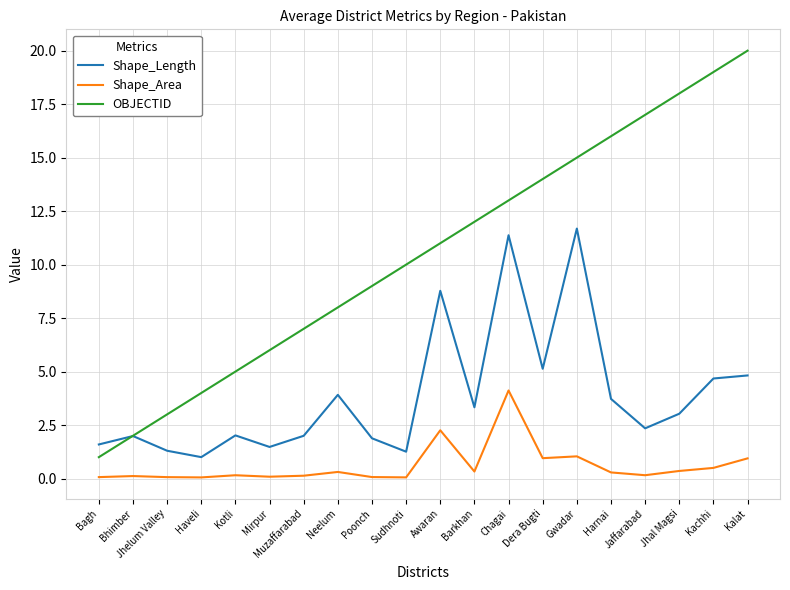

True or false: OBJECTID has more than 0 interior local peaks.

False